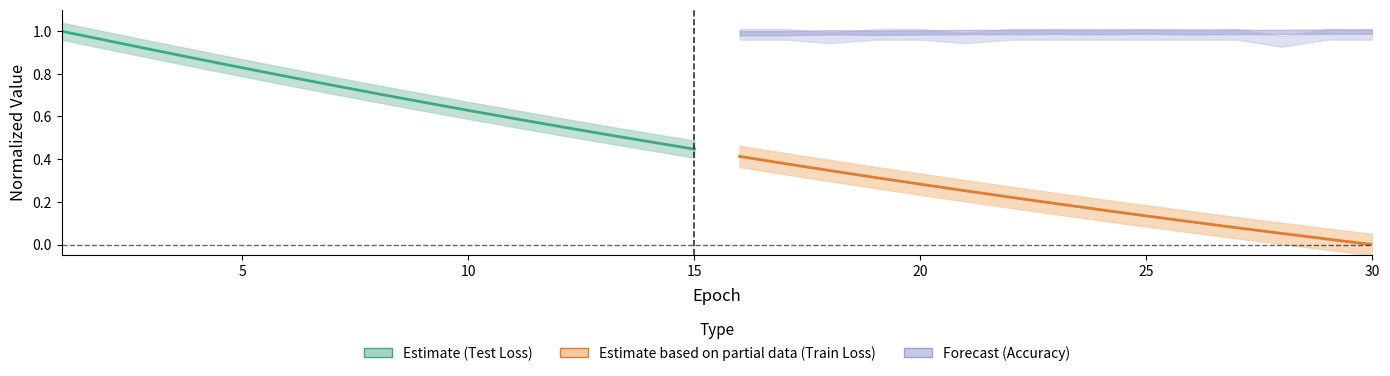

What is the difference between the maximum and second lowest values in the Train Loss (norm) series?

0.4